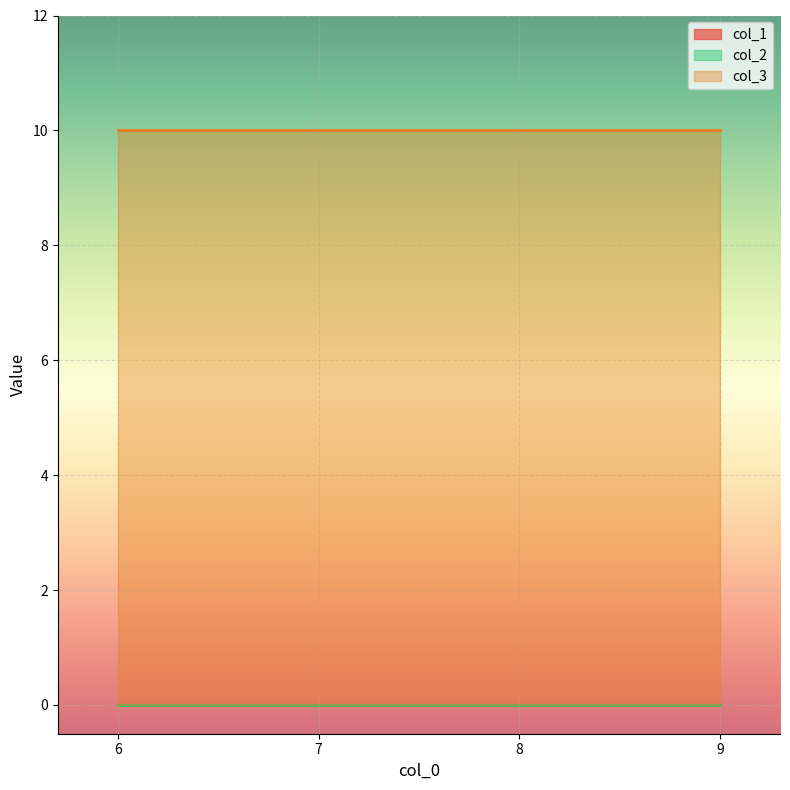

Count the number of data series in this chart.

3